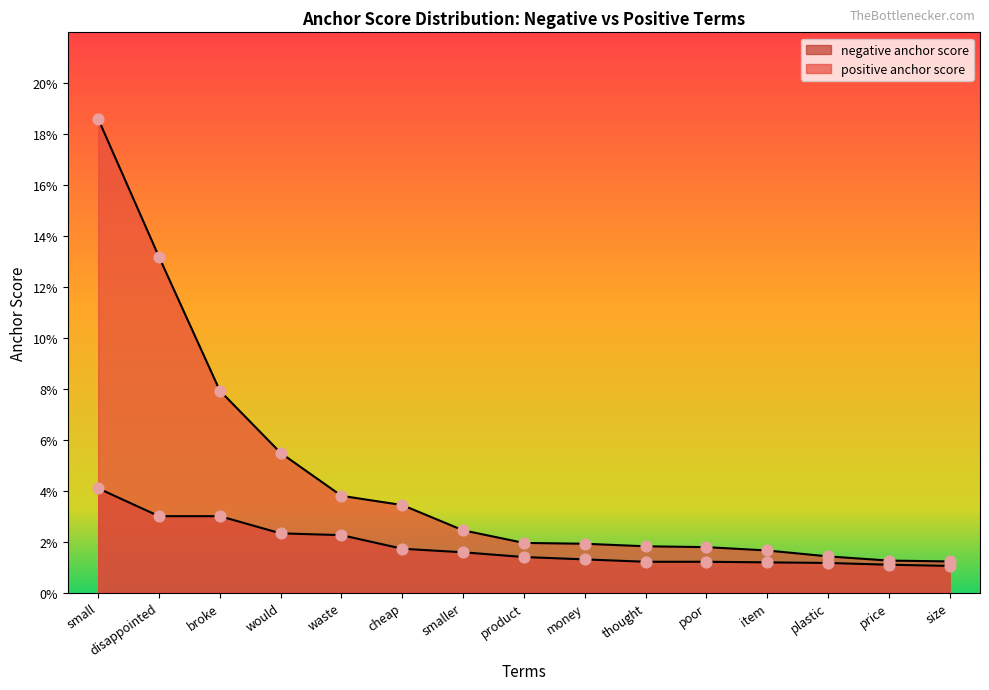

Is the value of positive anchor score at product greater than the value of negative anchor score at cheap?

Yes